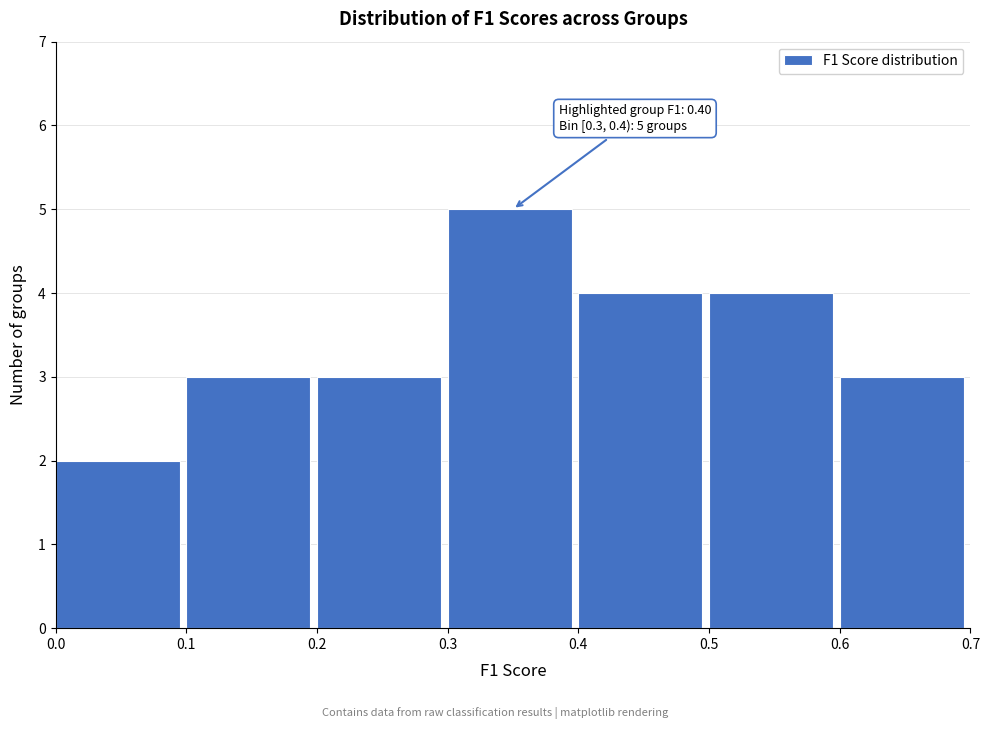

Over which range of the x-axis is the bar tallest?

0.3 to 0.4